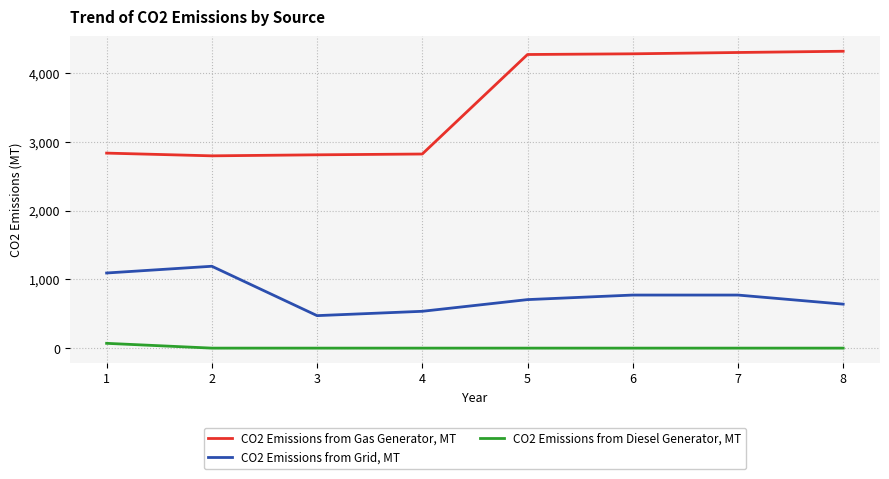

True or false: CO2 Emissions from Gas Generator, MT has a value of 4280.0 at 6.

True